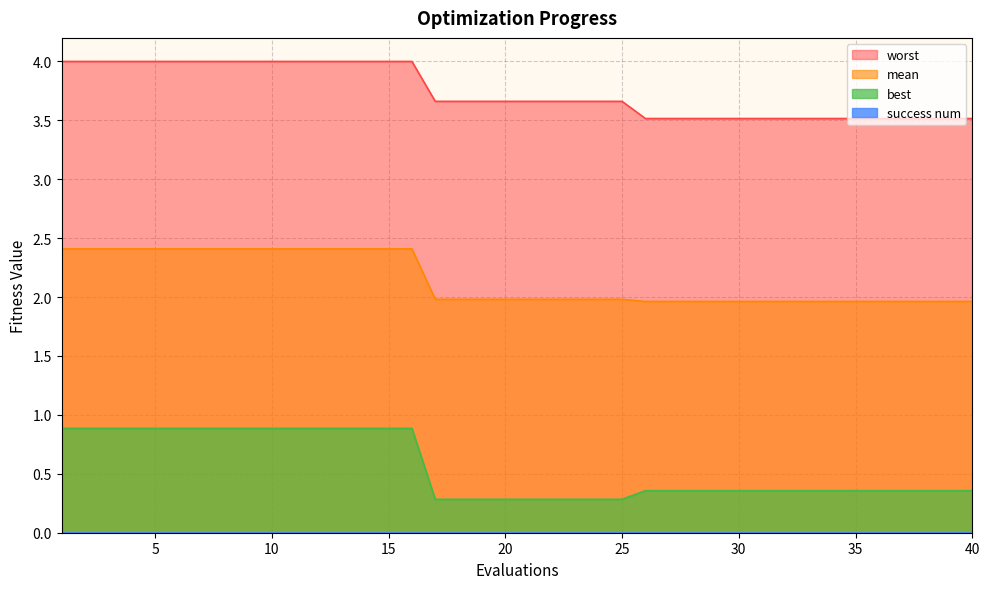

Is it true that mean equals 2.8 at 39?

False